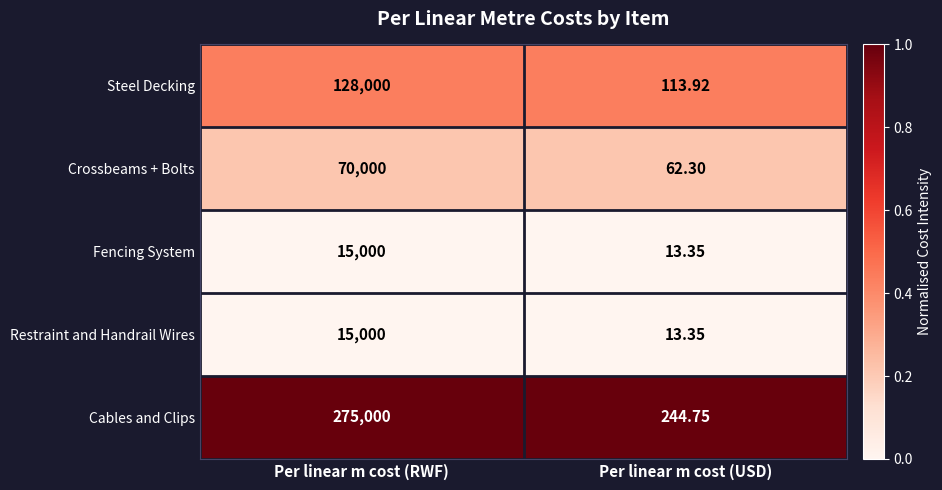

Which category has the lowest value in the Restraint and Handrail Wires series?

Per linear m cost (USD)